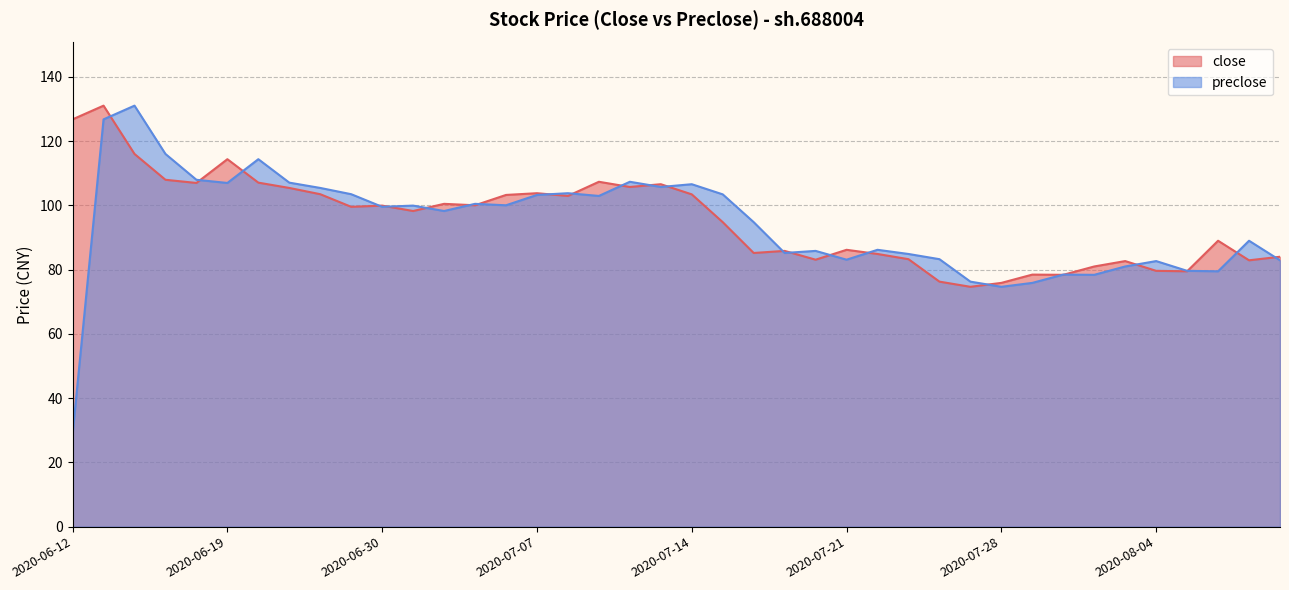

What is the minimum value shown in the chart?

28.8